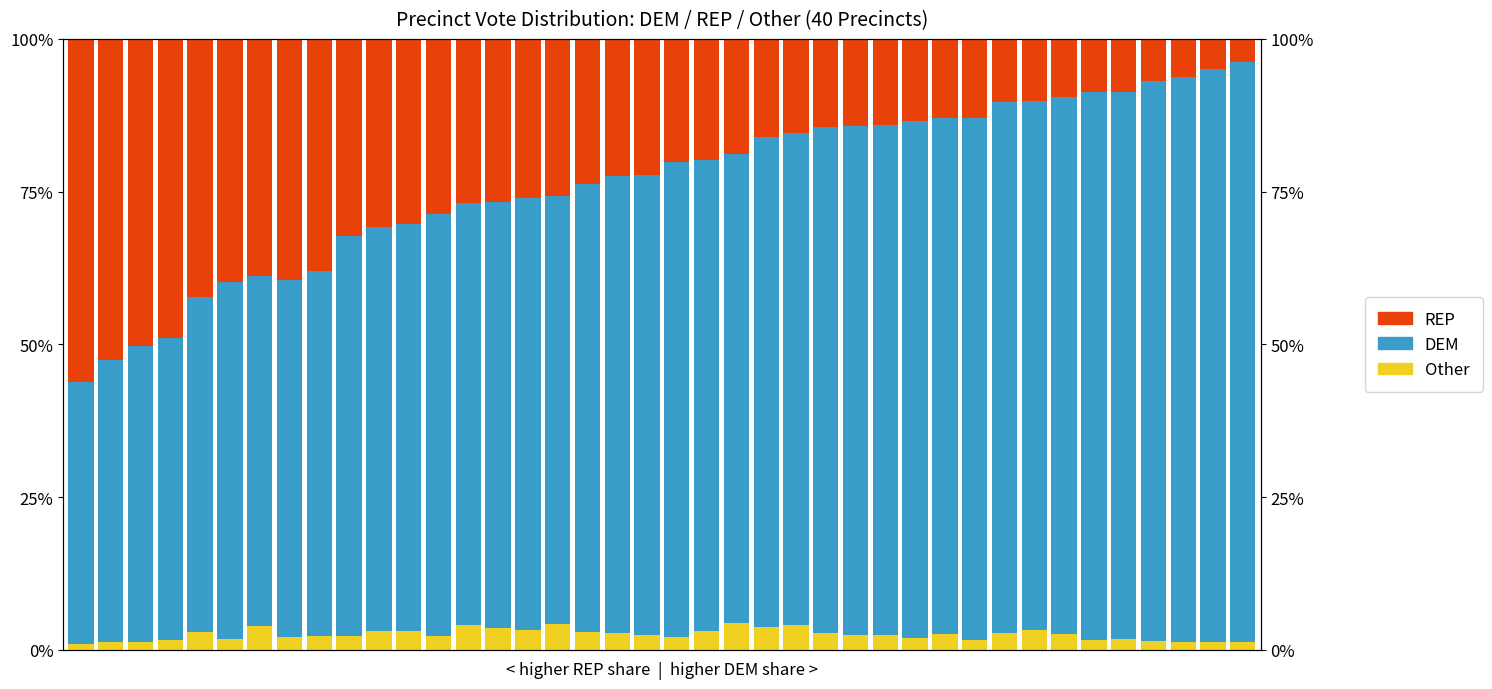

List the labels in order of DEM value, smallest first.

0, 1, 2, 3, 4, 6, 7, 5, 8, 9, 10, 11, 12, 13, 14, 16, 15, 17, 18, 19, 22, 21, 20, 23, 24, 25, 26, 27, 29, 28, 30, 32, 31, 33, 35, 34, 36, 37, 38, 39